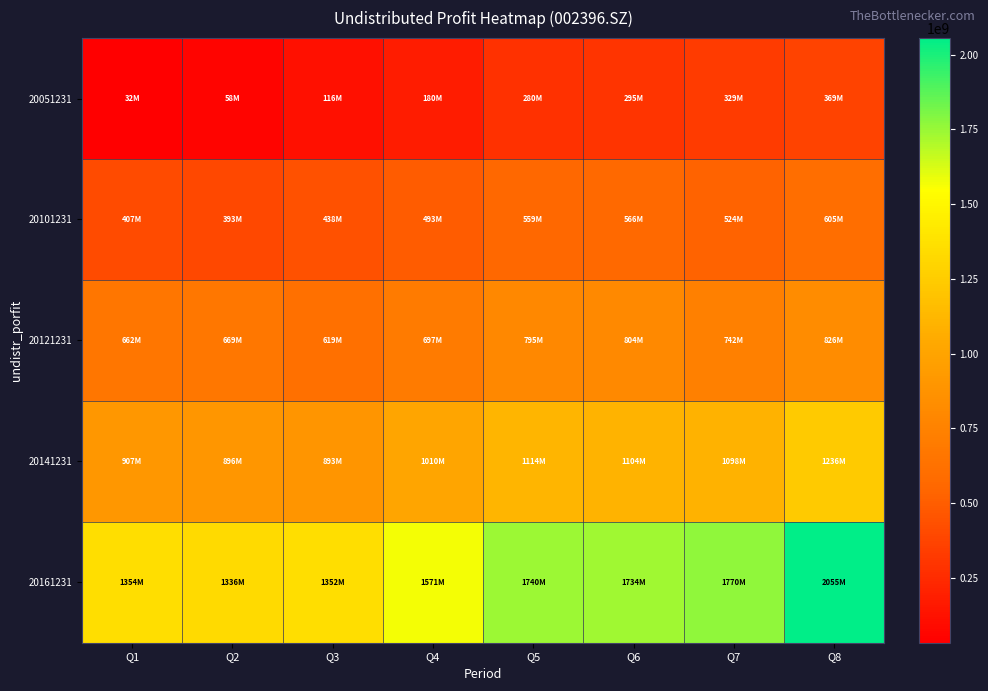

Which series has the largest total across all categories?

20161231